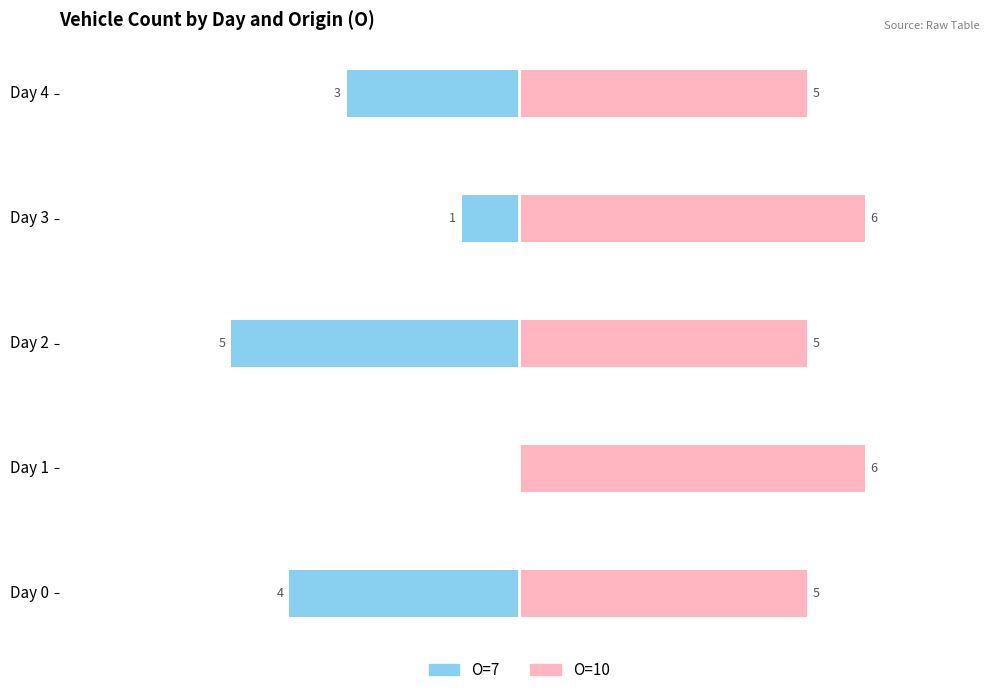

What is the sum of the O=7 (Origin) values at Day 2 and Day 4?

-8